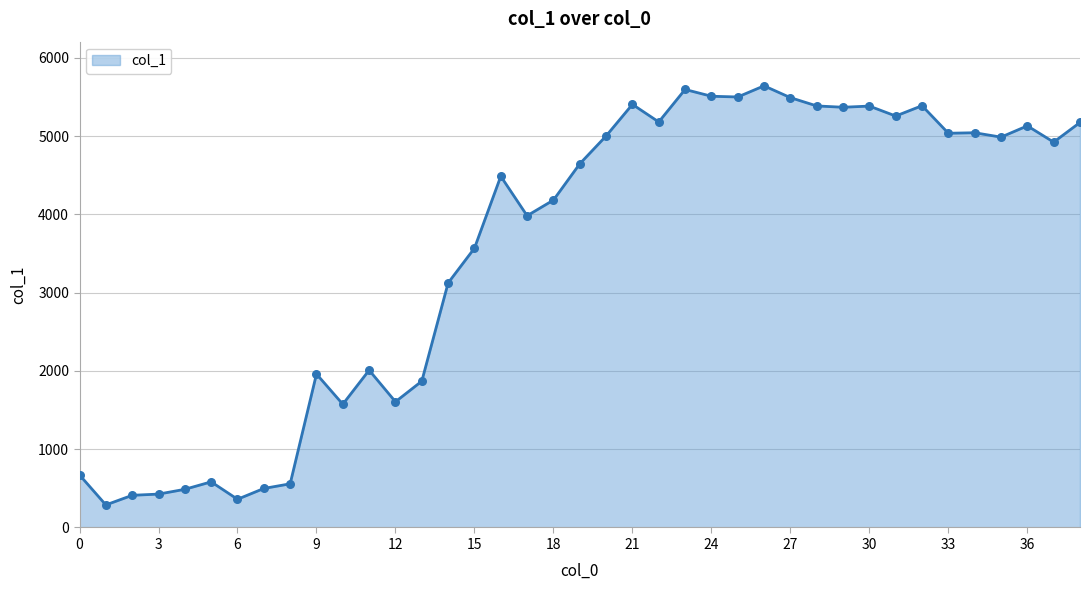

What is the difference between the maximum and minimum values?

5353.3